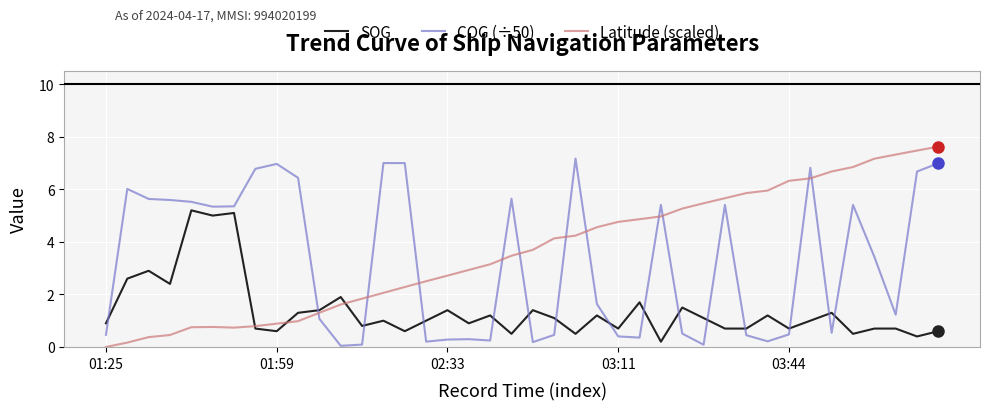

Rank the series by their average value, from highest to lowest.

Latitude (scaled), COG (÷50), SOG